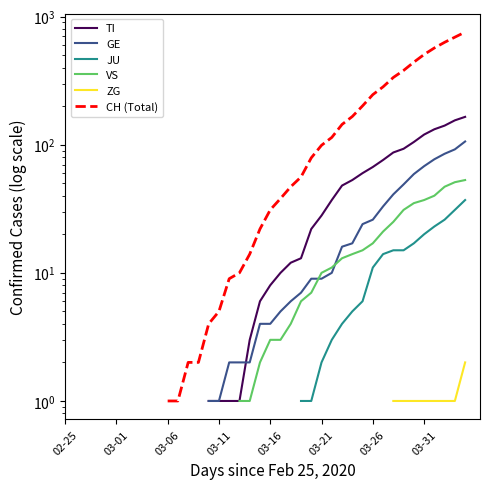

What is the maximum value shown in the chart?

757.0